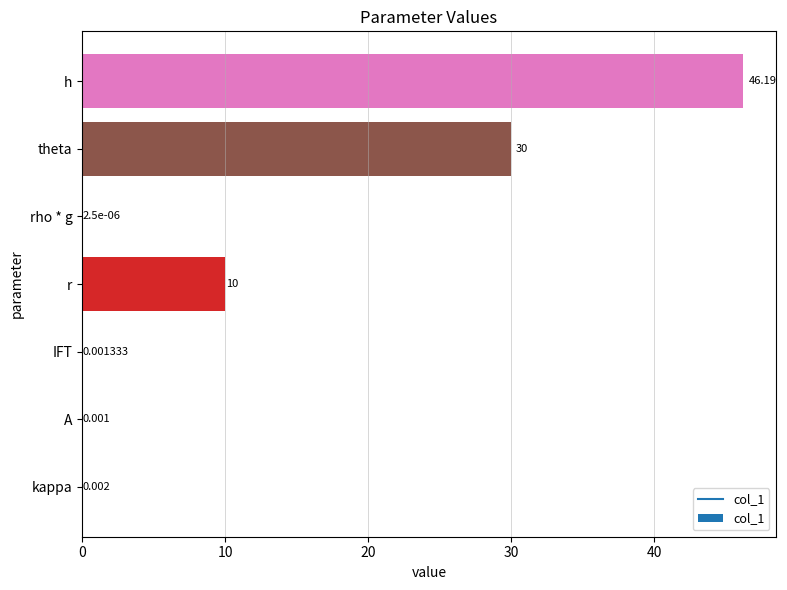

What is the average value?

12.3